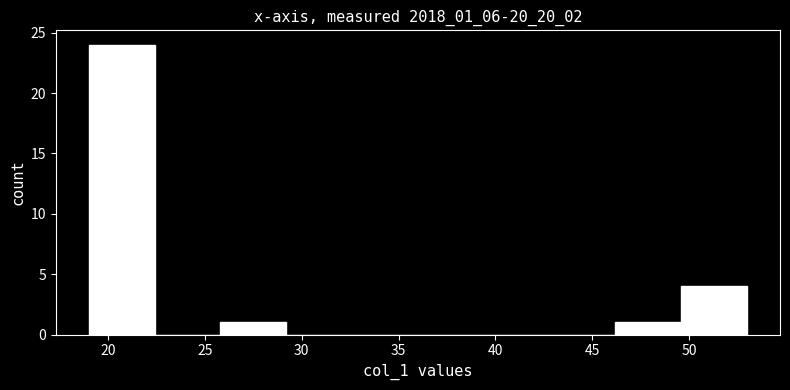

Reading left to right, list every bar in this chart as the range it spans on the x-axis followed by its height. Neither the bar edges nor the heights are printed on the chart, so give them approximately, as read against the axes.

19.0 to 22.4: 24
22.4 to 25.8: 0
25.8 to 29.2: 1
29.2 to 32.6: 0
32.6 to 36.0: 0
36.0 to 39.4: 0
39.4 to 42.8: 0
42.8 to 46.2: 0
46.2 to 49.6: 1
49.6 to 53.0: 4